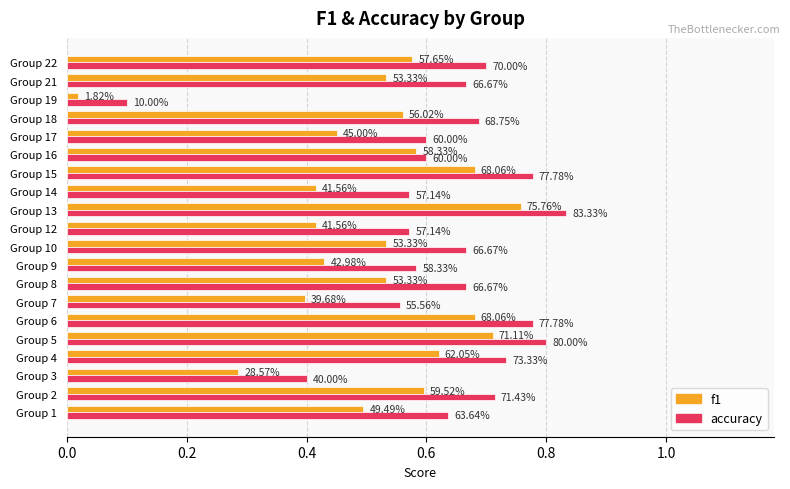

What are all the series names shown in the legend?

f1, accuracy